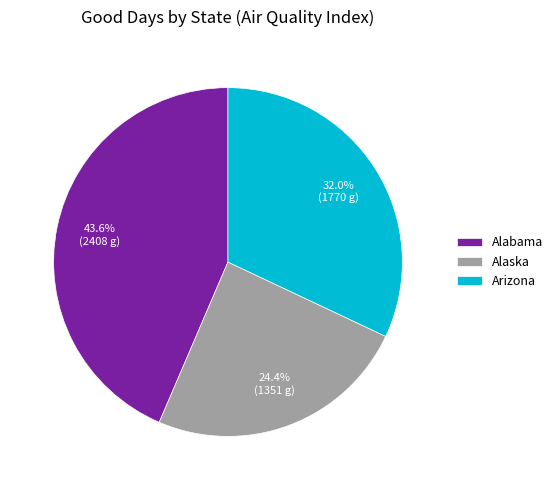

Does Alaska account for over 50% of the chart?

No